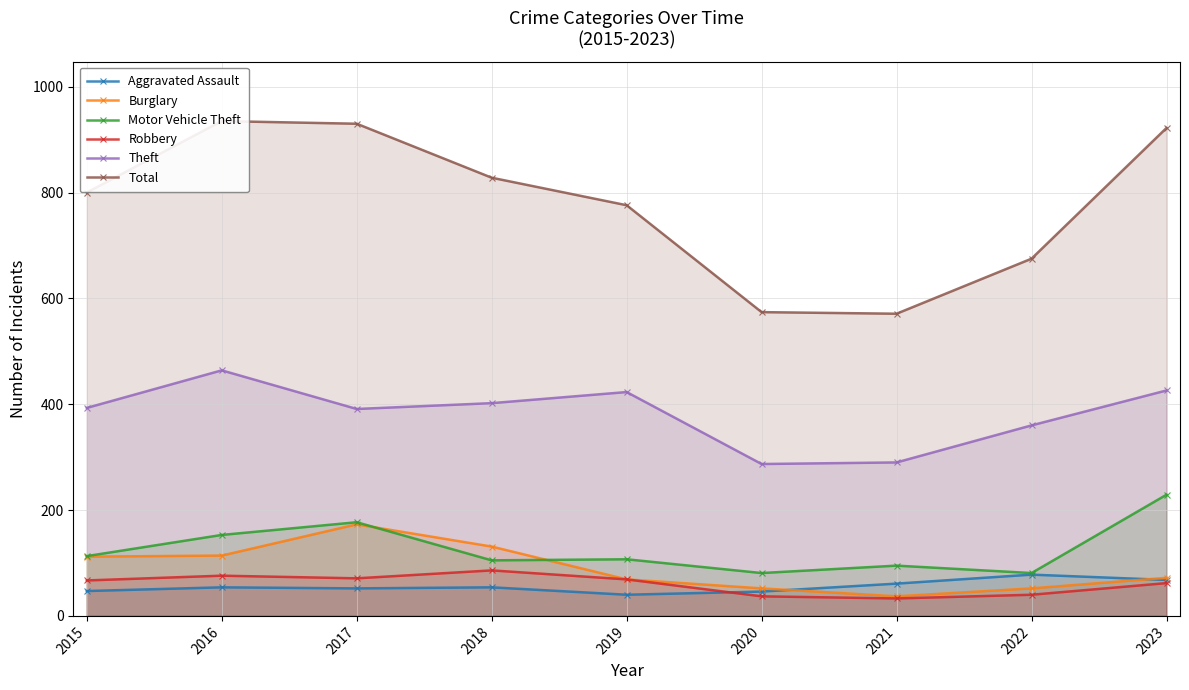

The Theft series shows 496 at 2022. True or false?

False